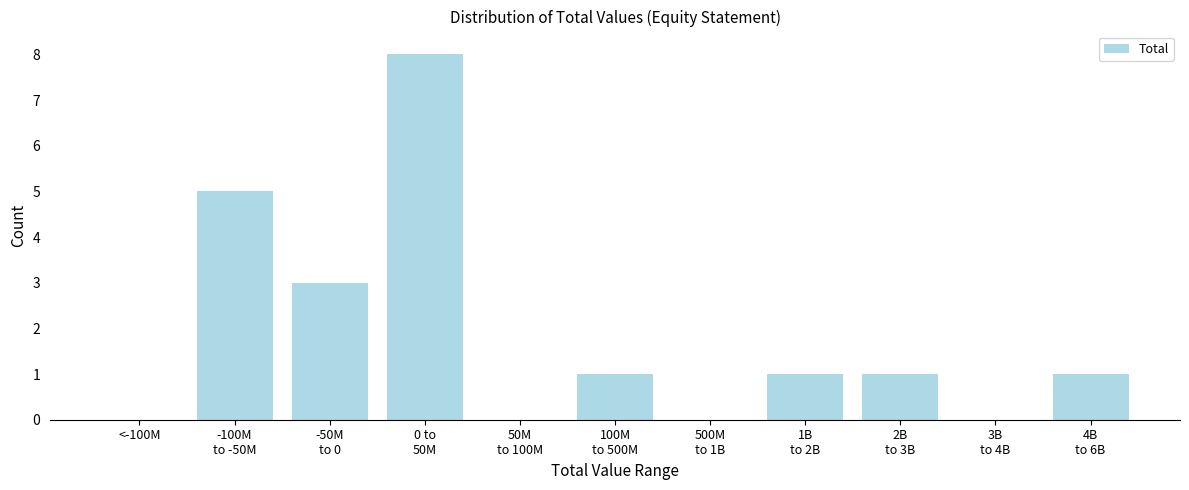

What is the greatest value displayed?

8